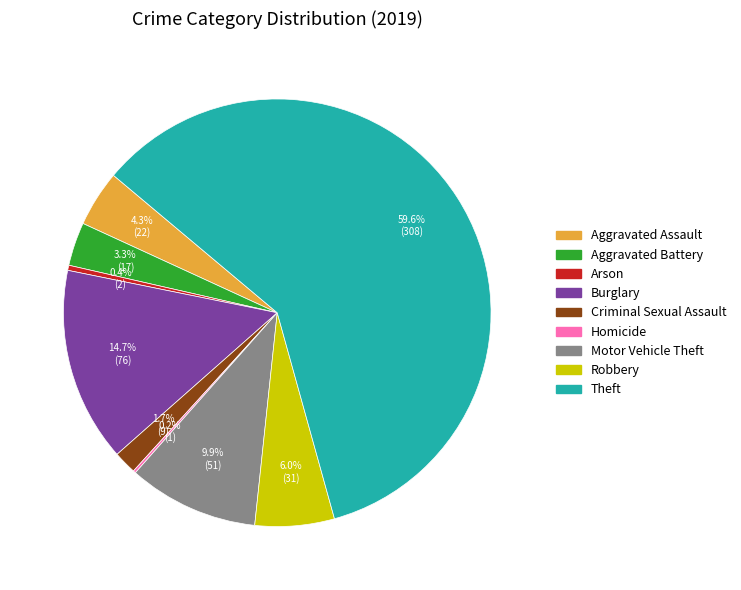

Is it true that Criminal Sexual Assault is 2% of the pie?

True